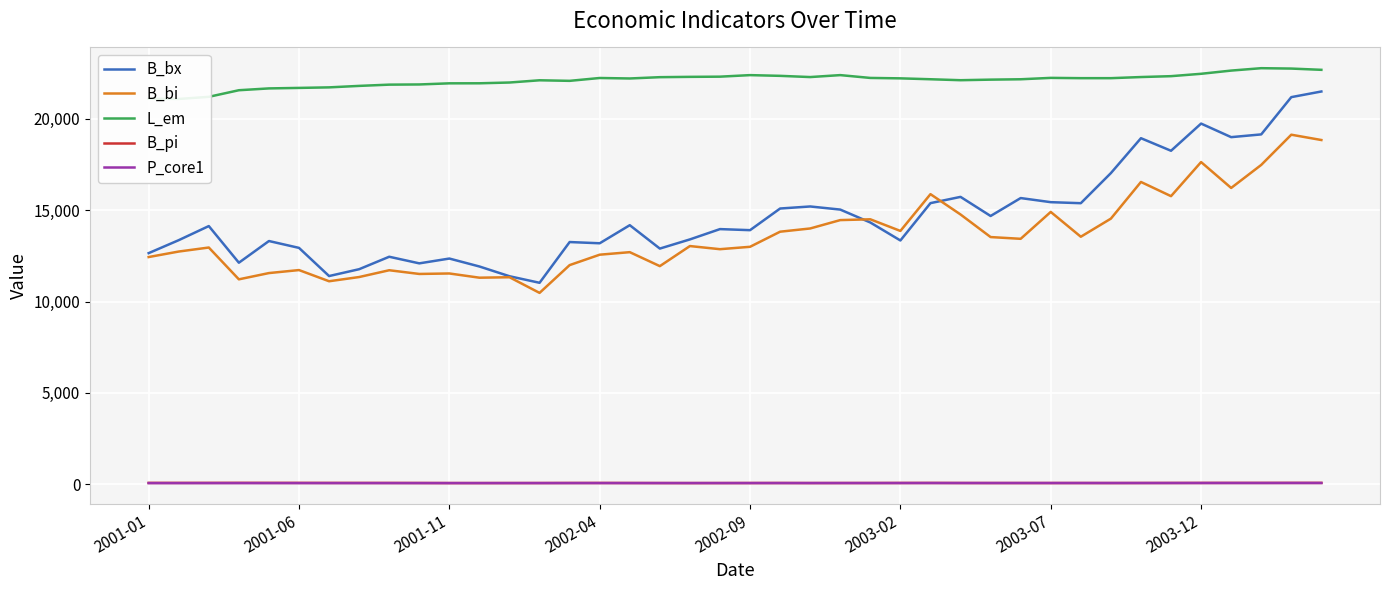

What is the lowest value of the L_em series?

21075.1